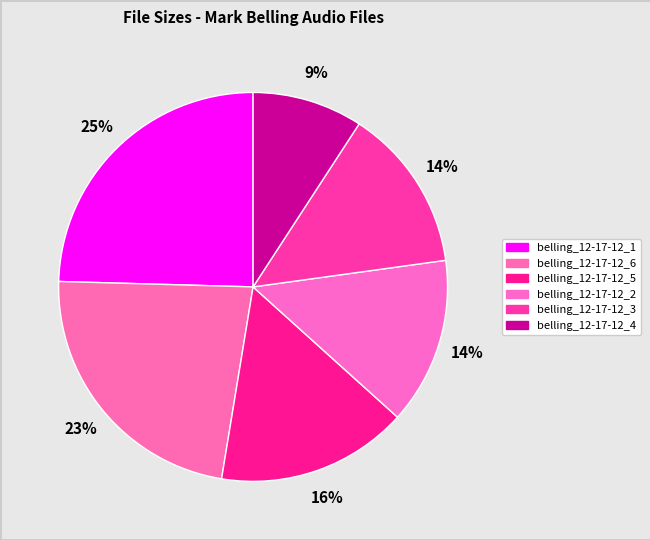

Count the number of slices in the pie.

6